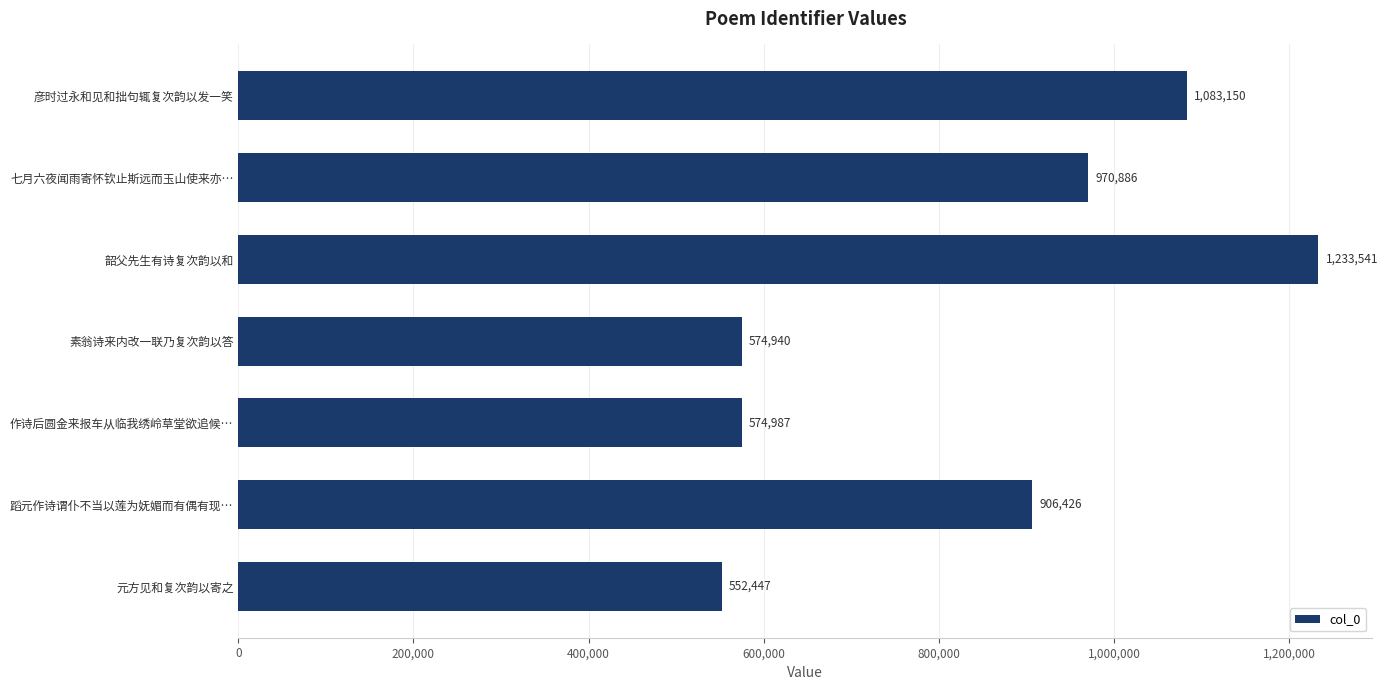

How many values are below 906426?

3